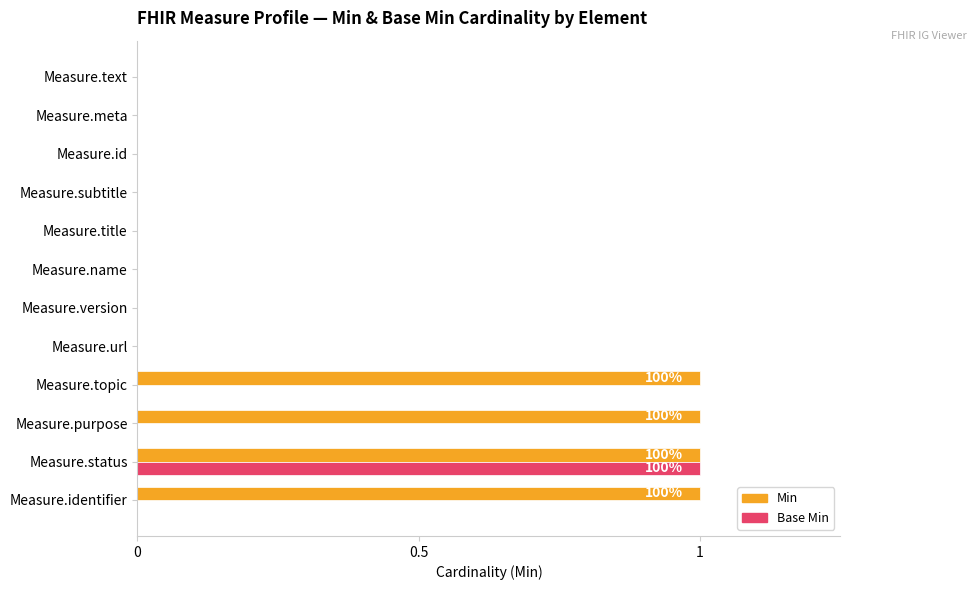

At which category is the sum across all series the highest?

Measure.status